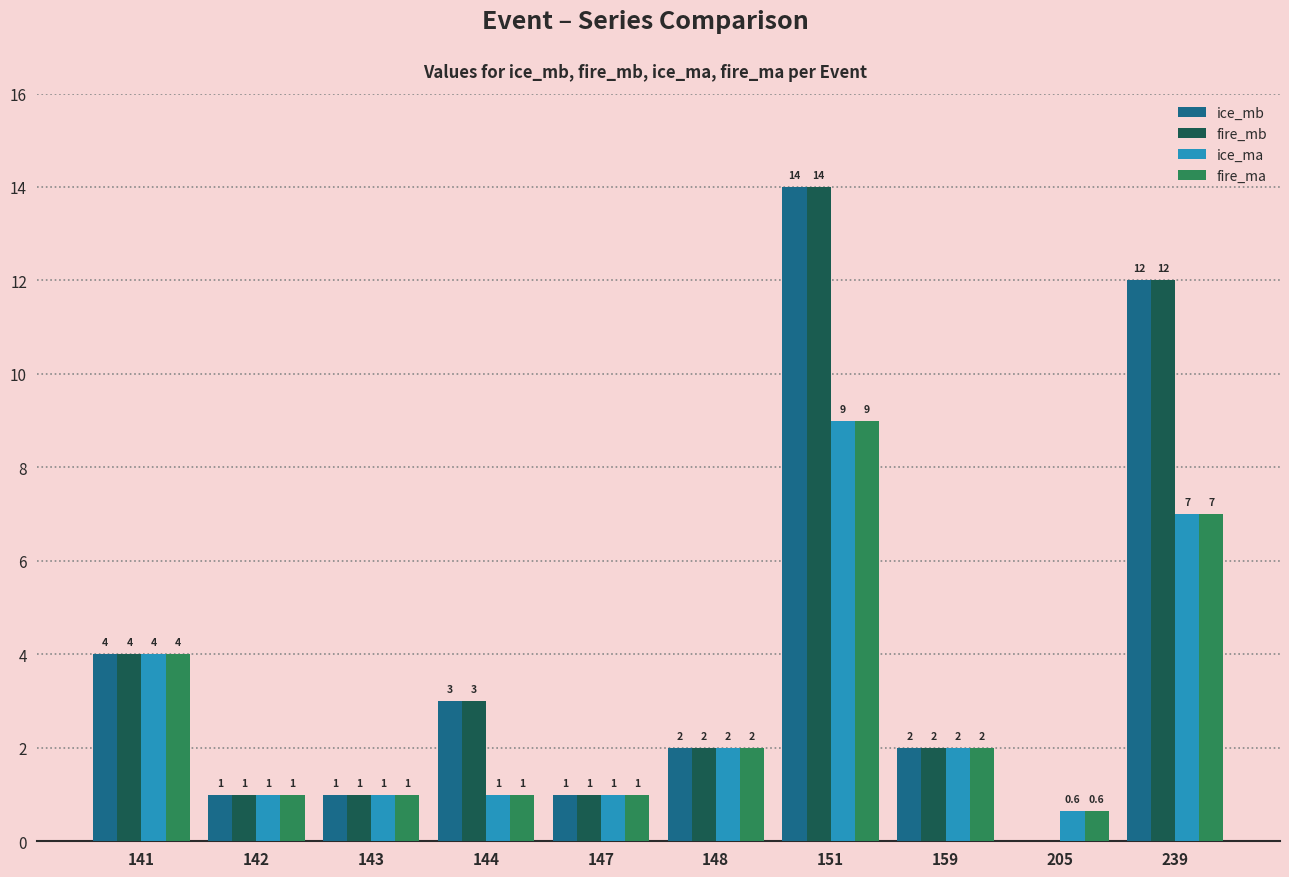

The value of fire_ma at 147 is 0.3. True or false?

False